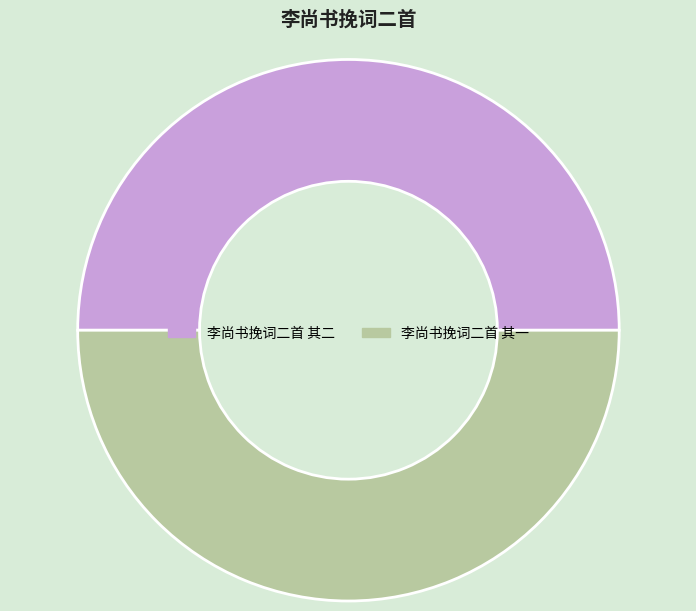

Is it true that 李尚书挽词二首 其二 is 50% of the pie?

True